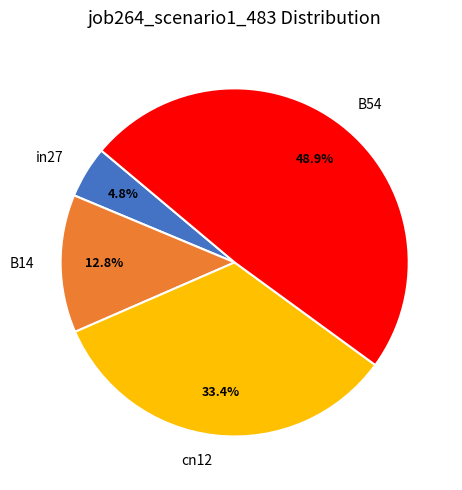

Which category has the biggest portion of the pie?

B54